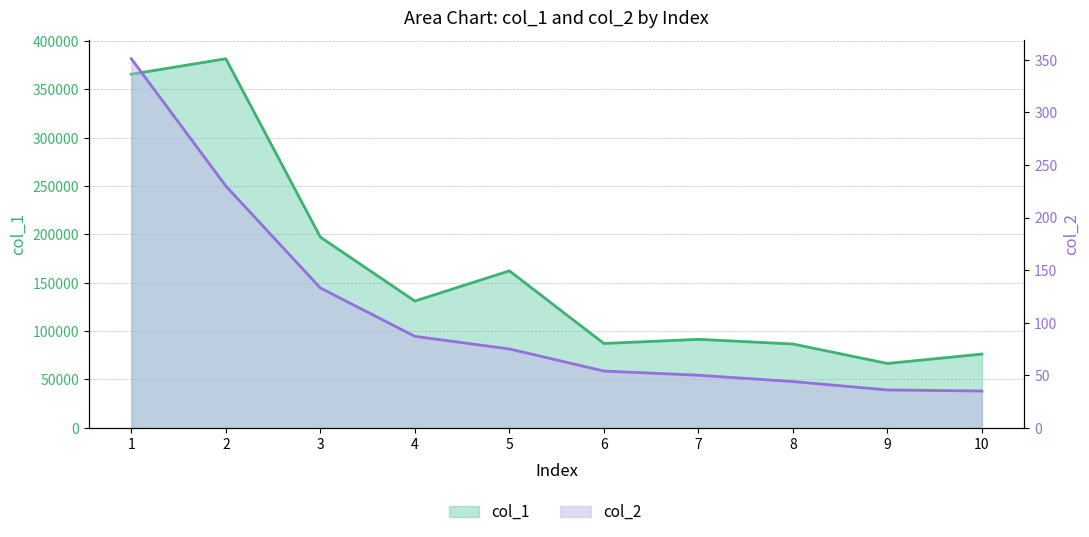

True or false: col_2 and col_1 cross at least once.

False